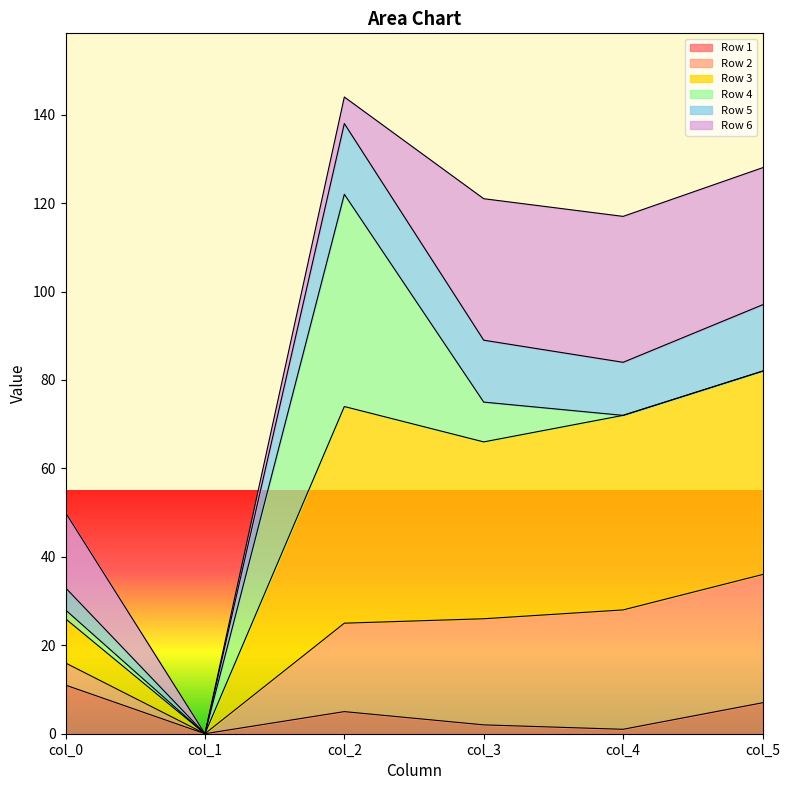

True or false: Row 5 and Row 3 cross at least once.

False